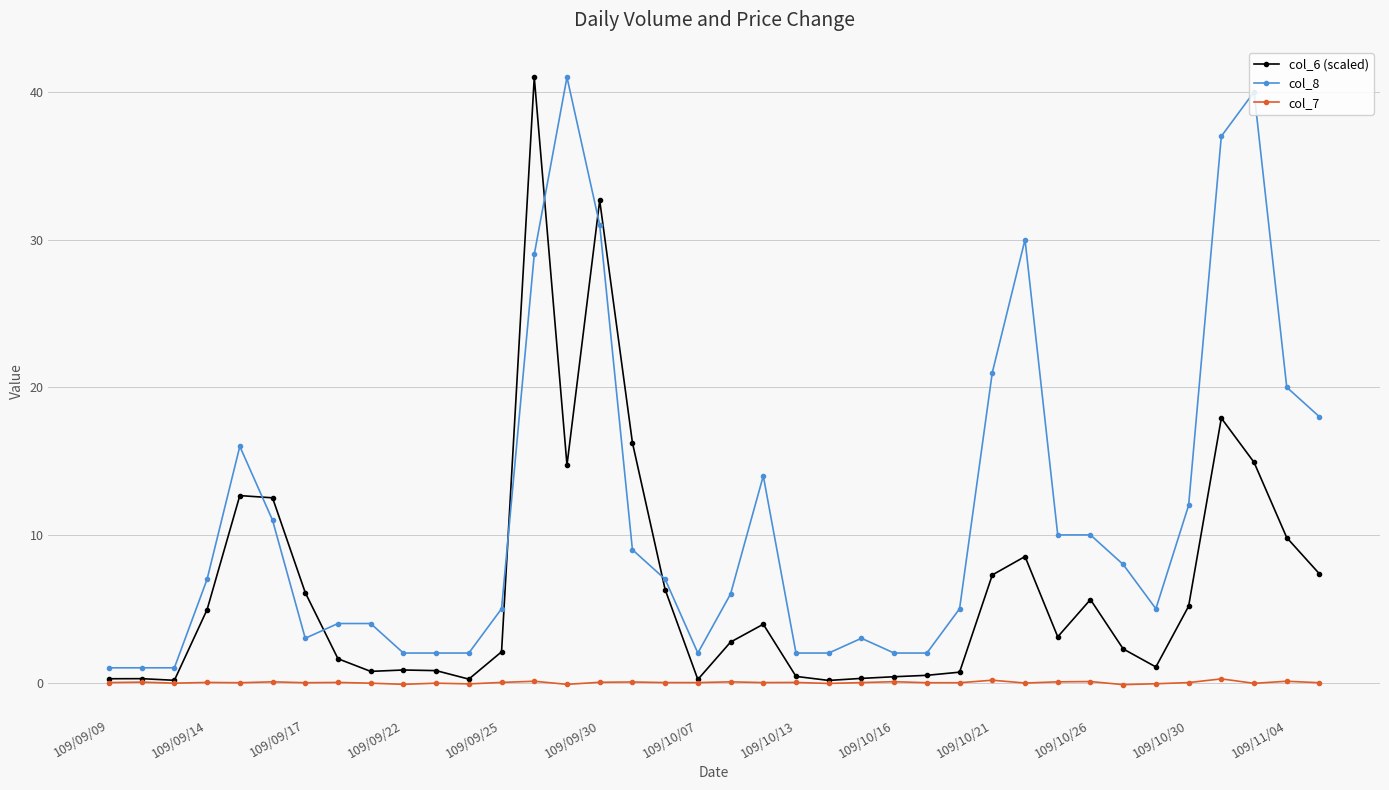

Which series has the largest total across all categories?

col_8